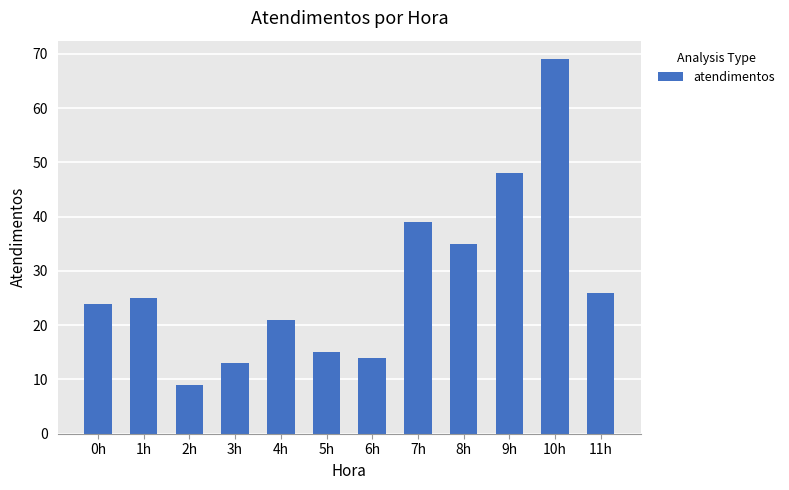

What is the average value?

28